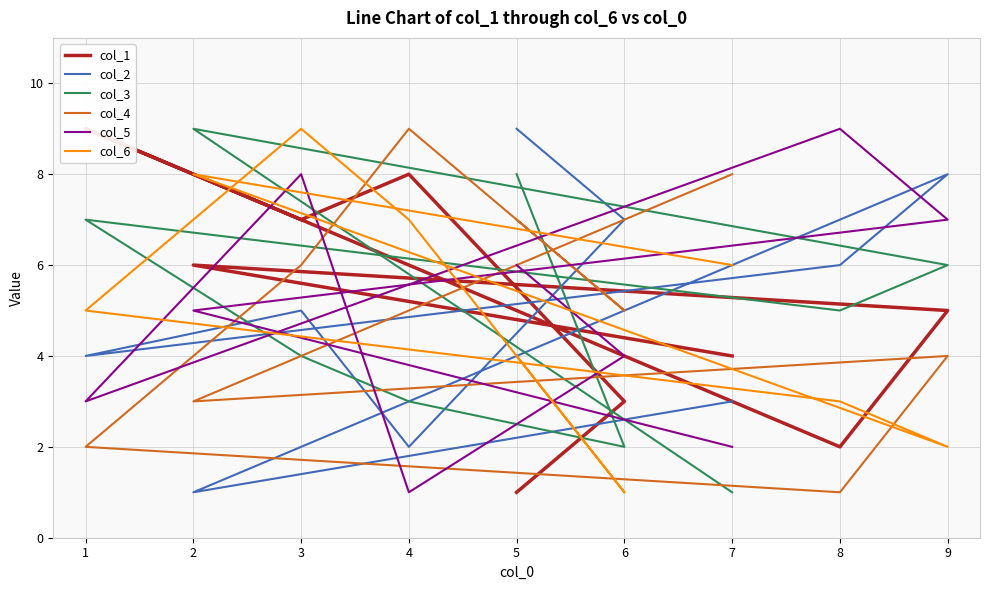

Where is col_2 nearest to the value 5?

3